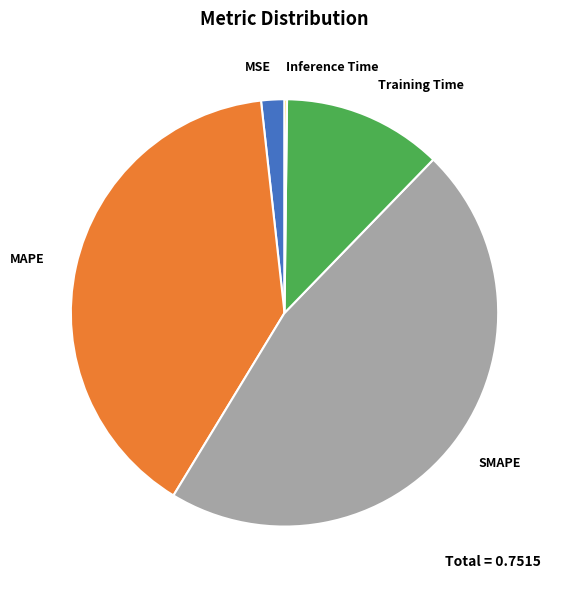

True or false: MSE accounts for 2% of the total.

True